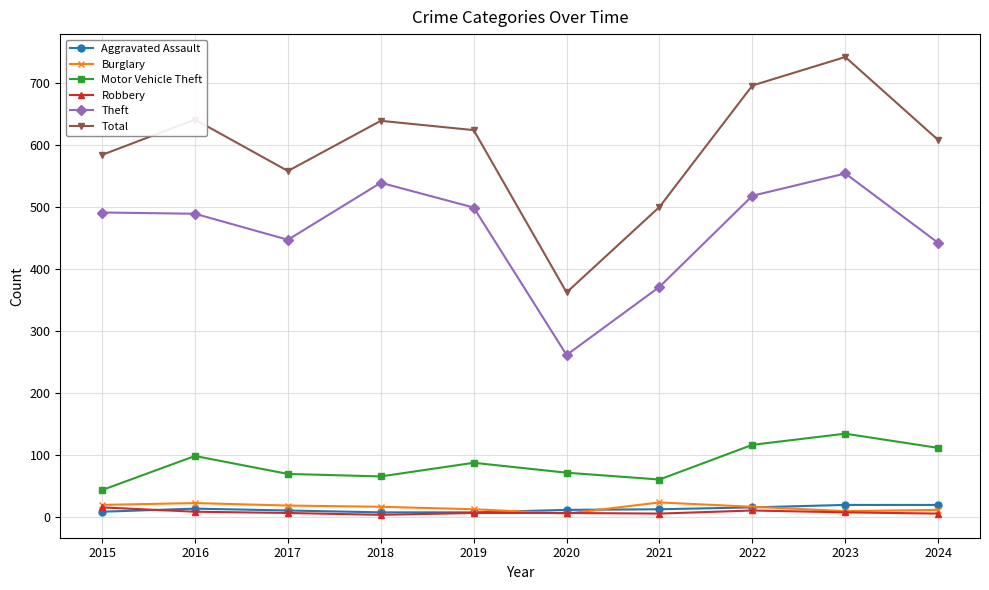

Which series has the largest total across all categories?

Total